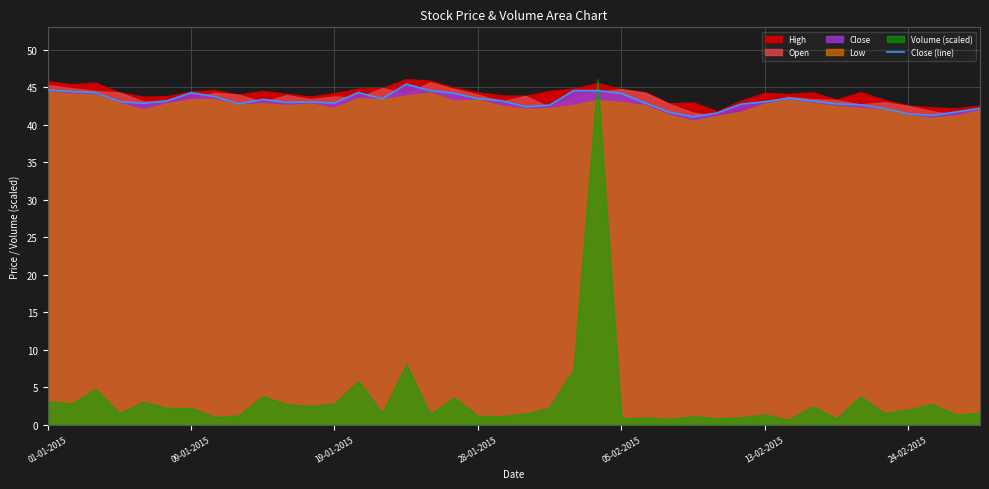

The value of Close (line) at 19-01-2015 is 29.7. True or false?

False